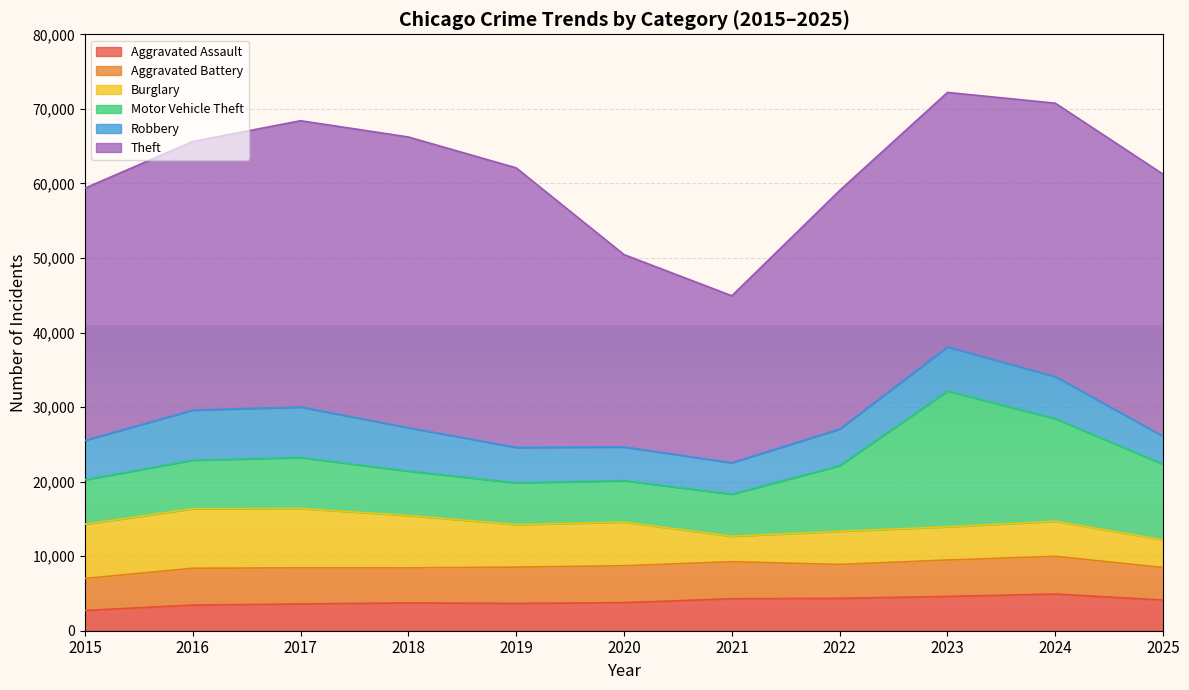

Where is the first local minimum for Burglary?

2019